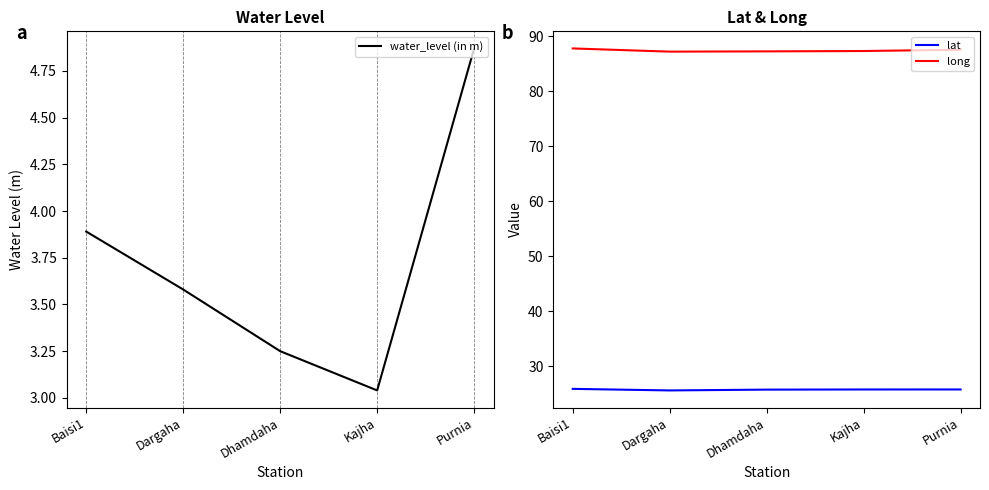

How many interior local valleys does the lat series have?

1